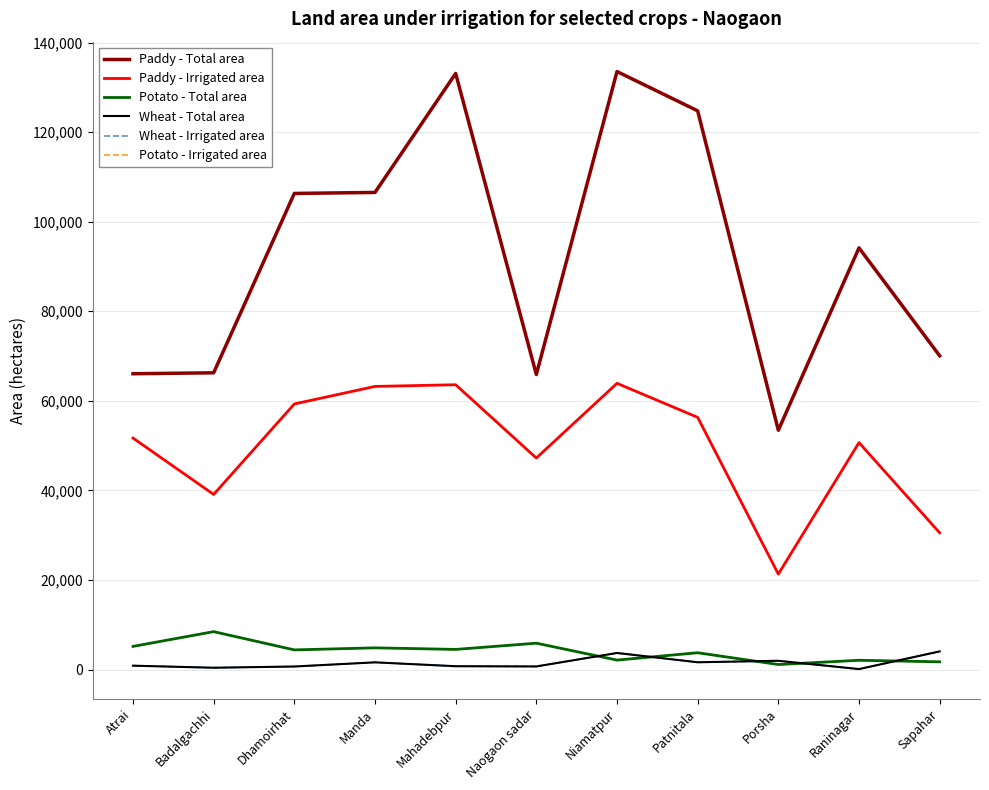

Does the chart display data point markers on the line(s)?

No